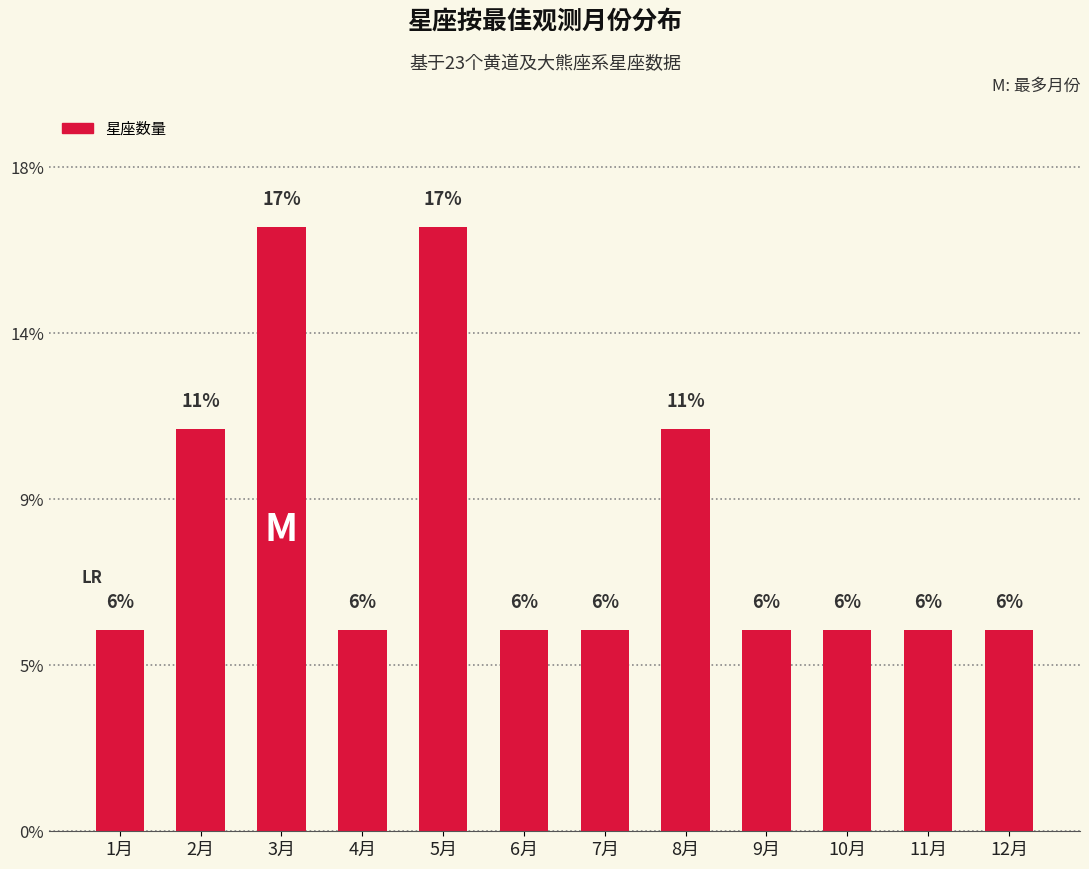

What is the sum of the values at 1月 and 6月?

11.1